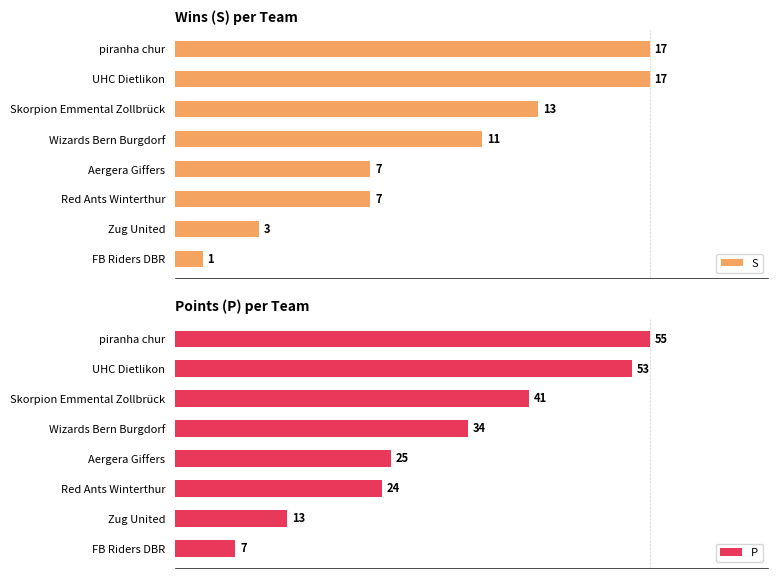

How many data points in P are less than 34?

4